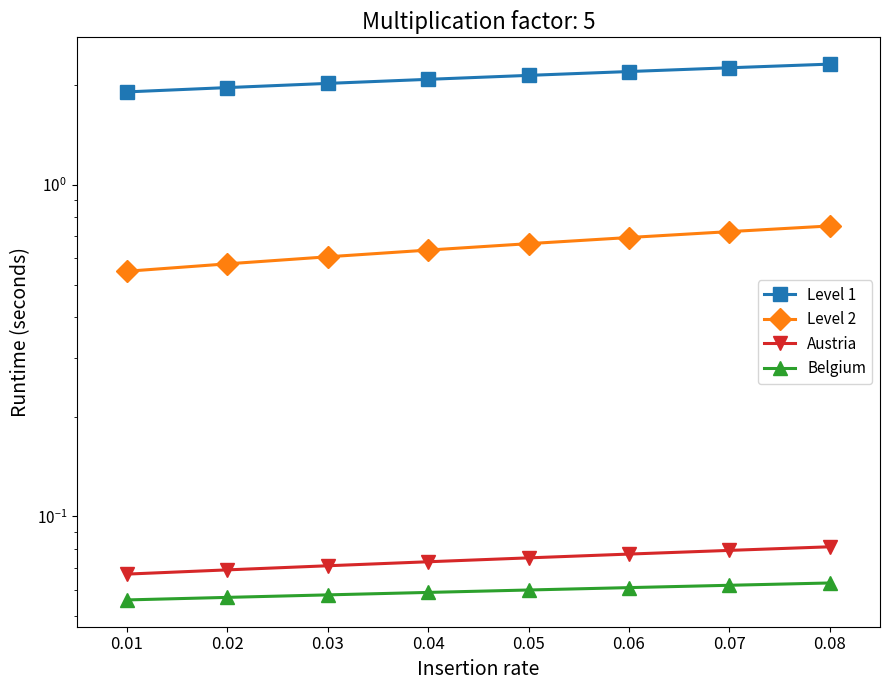

Rank the categories by Level 1 value from highest to lowest.

0.08, 0.07, 0.06, 0.05, 0.04, 0.03, 0.02, 0.01